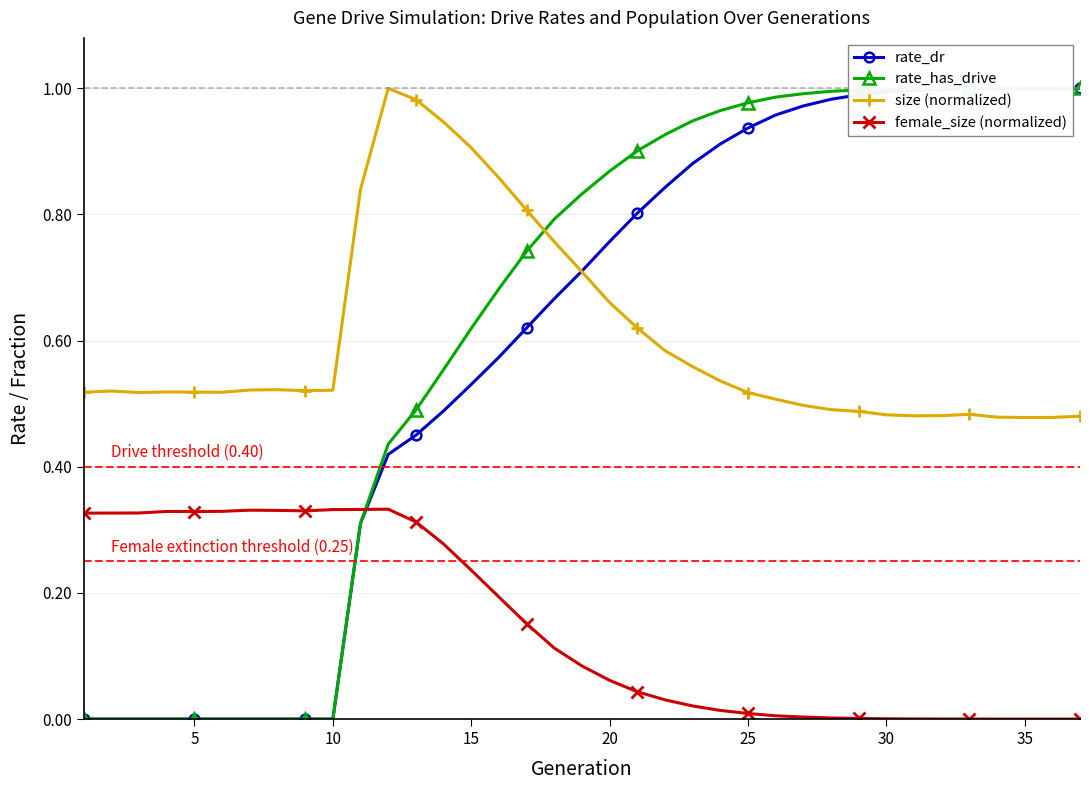

Which series has the largest range (max minus min)?

rate_has_drive